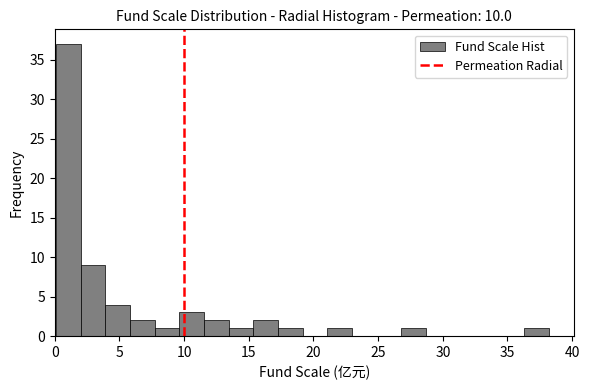

Around what value on the x-axis is the tallest bar? Give the approximate position of its centre, as read against the axis.

1.0